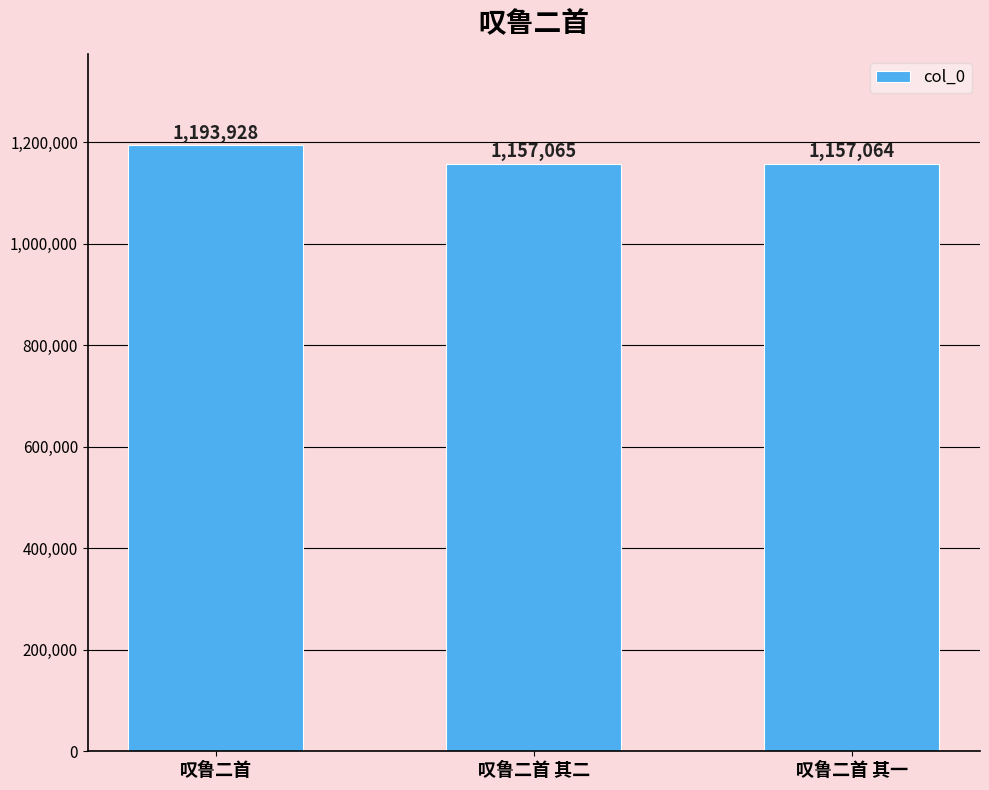

Rank the categories by value from lowest to highest.

叹鲁二首 其一, 叹鲁二首 其二, 叹鲁二首